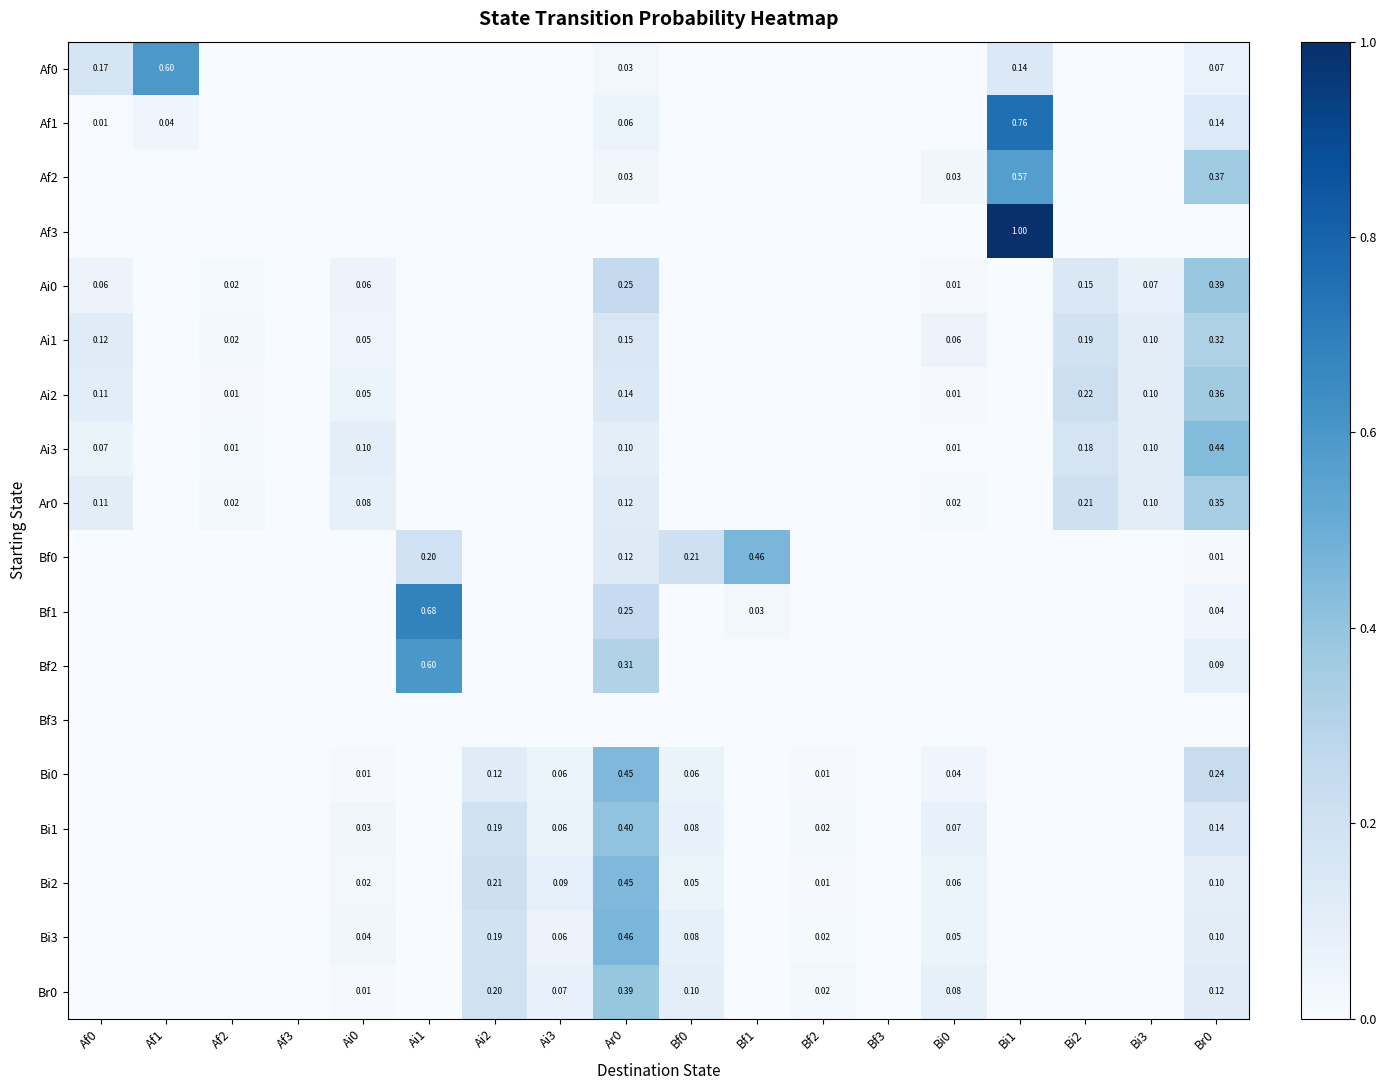

Is it true that Br0 equals 0.1 at Br0?

True